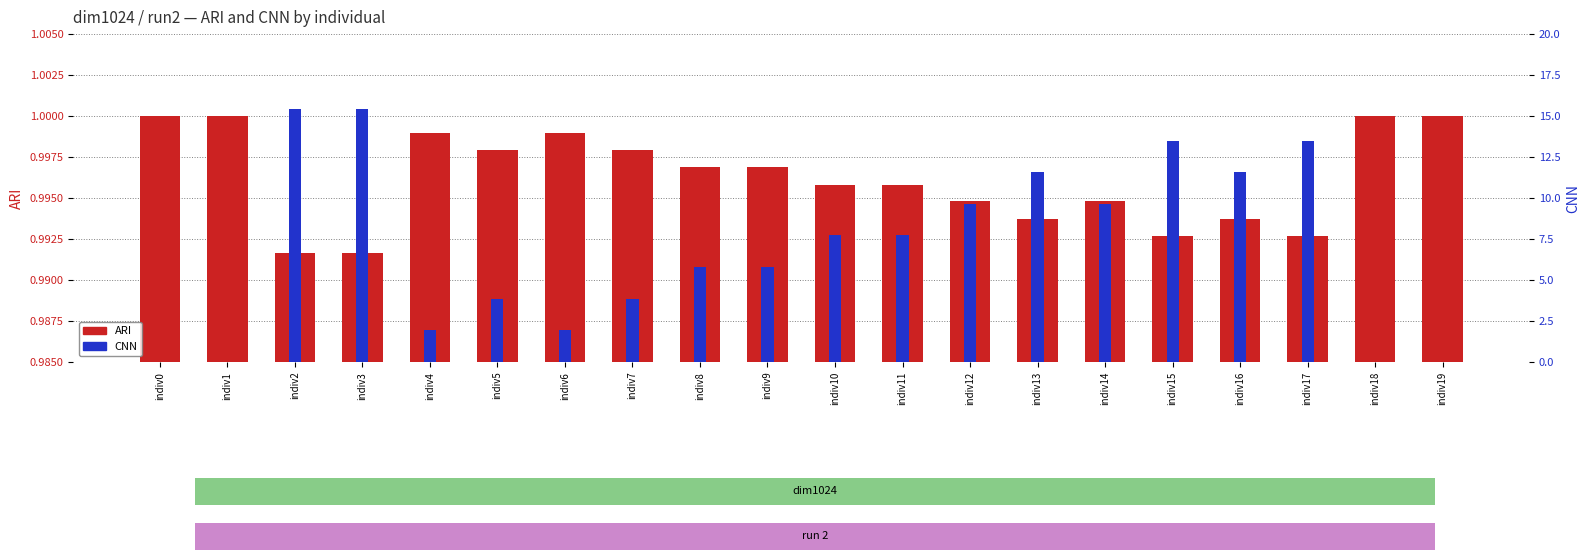

What is the total value across all series at indiv0?

1.0